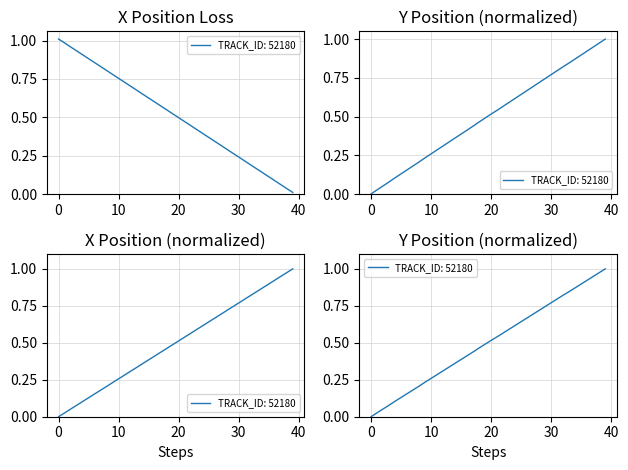

After their last crossing, which series has the higher values: Y or X?

Y